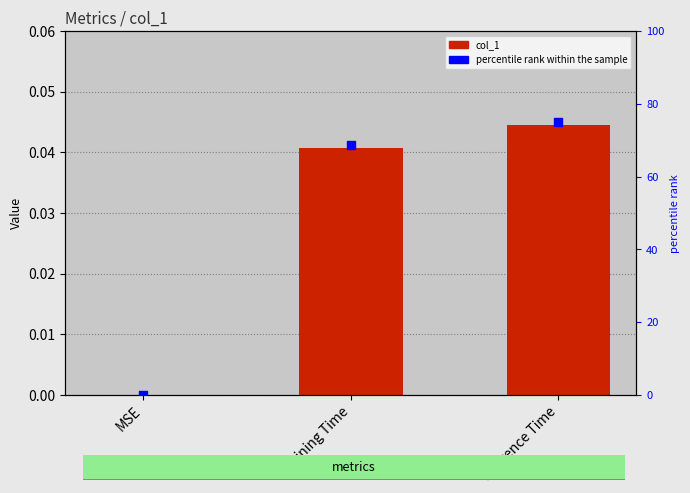

Which series contains the highest Y value?

percentile rank within the sample